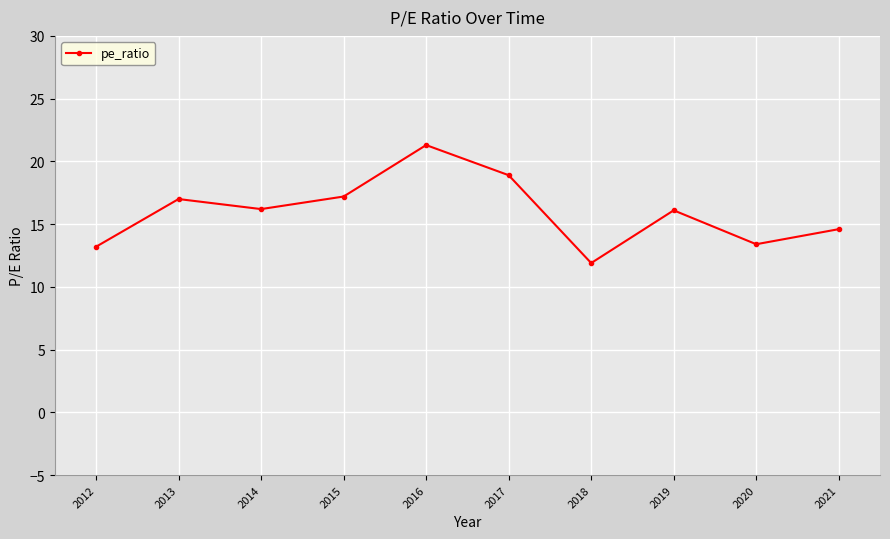

What is the smallest value displayed?

11.9